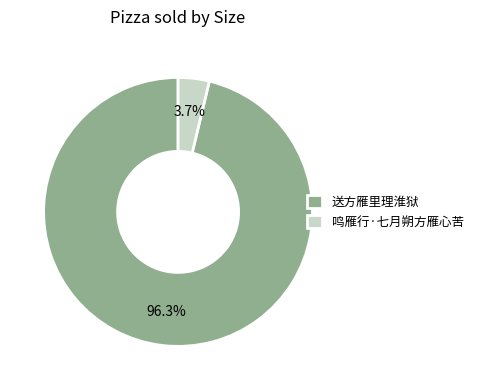

Is 鸣雁行·七月朔方雁心苦 the majority of the pie?

No